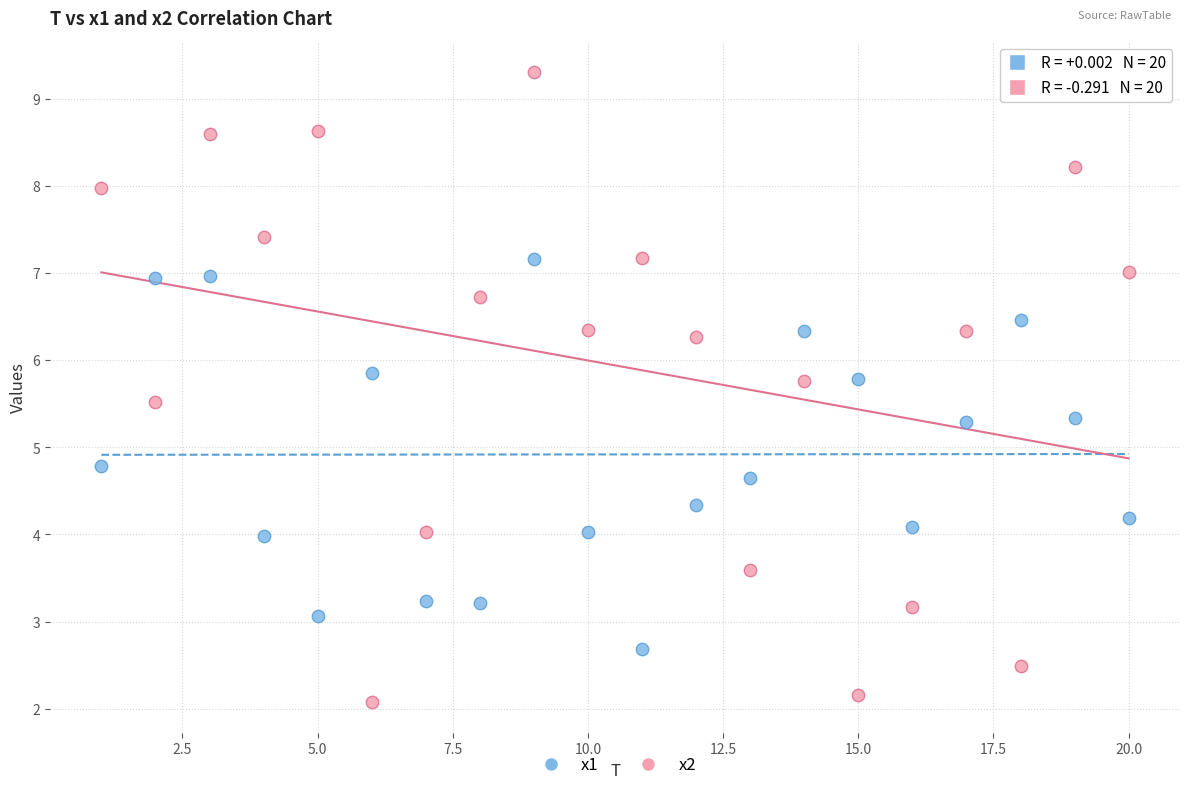

Across all series, what Y value is closest to 5?

4.8